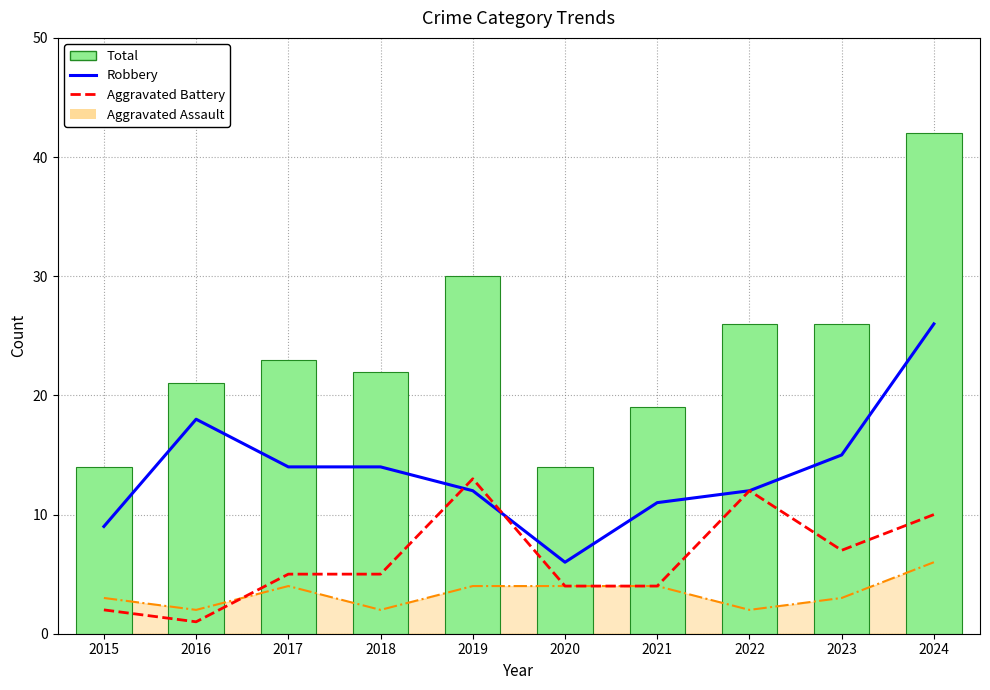

What is the value of the Total bar at the 7th from the left?

19